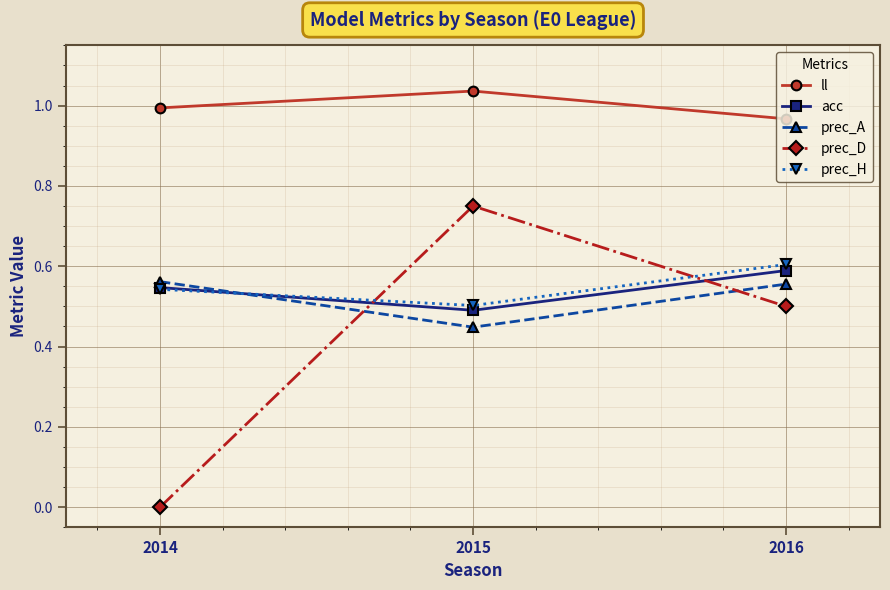

What is the difference between the prec_A values at 2014 and 2015?

0.1